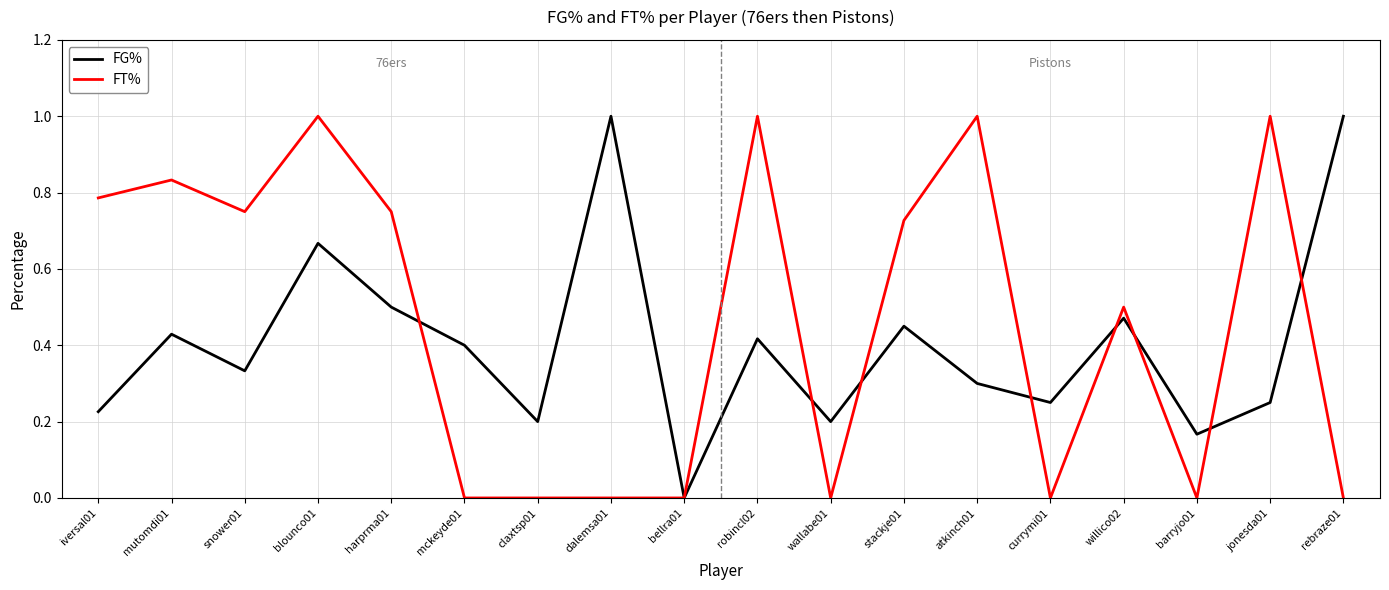

The value of FT% at currymi01 is -0.5. True or false?

False